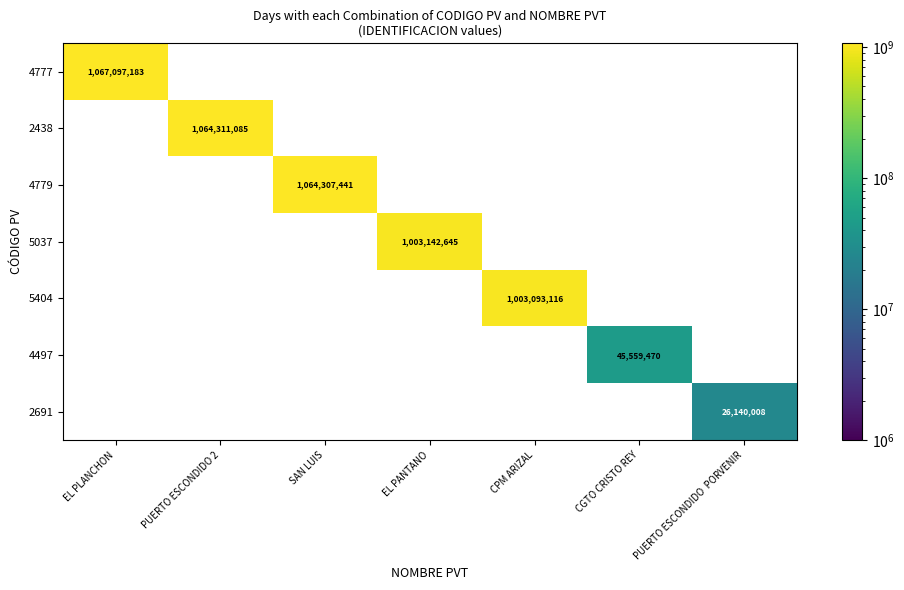

The value of 5404 at CPM ARIZAL is 1003093116. True or false?

True